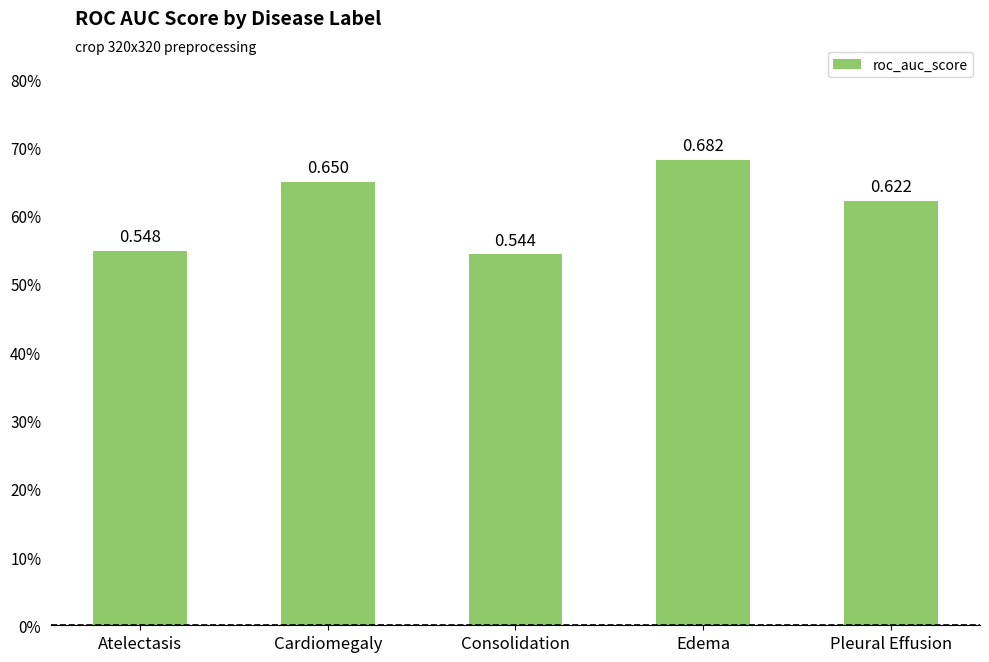

What is the difference between the maximum and minimum values?

0.1